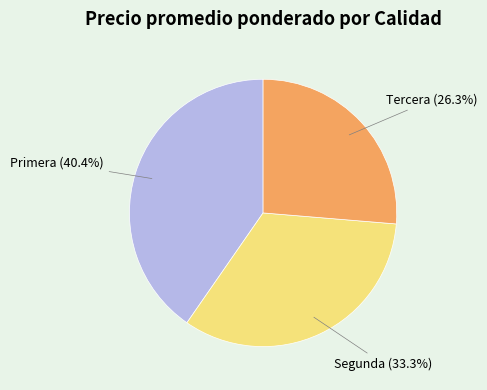

To the nearest percent, what percentage of the pie is Primera?

40%